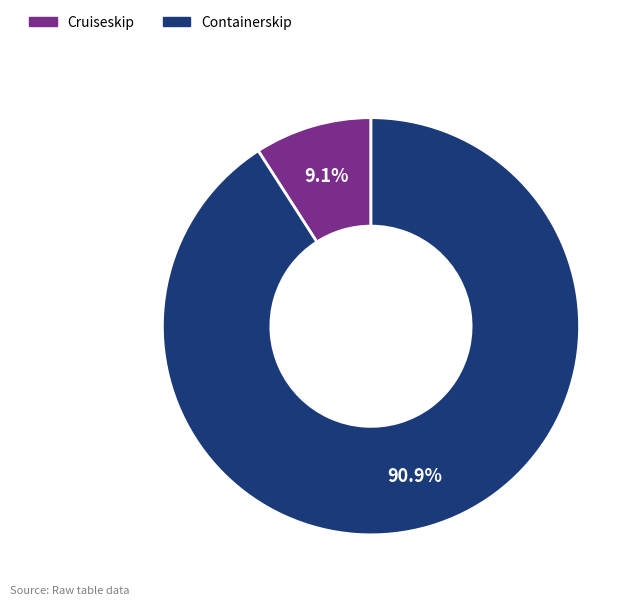

Count the number of slices in the pie.

2